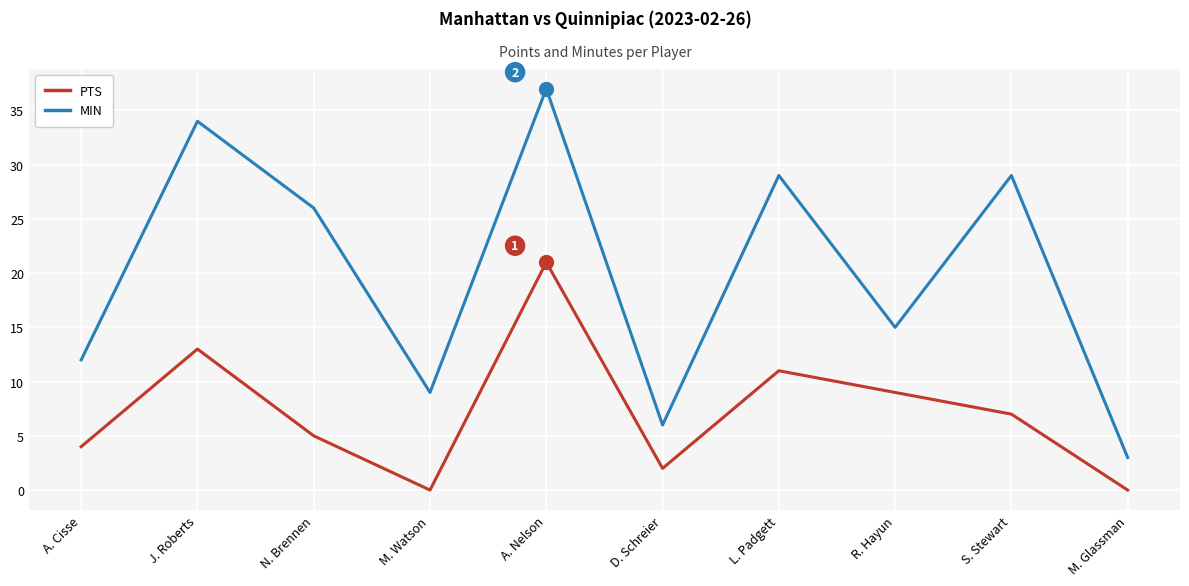

In MIN, how many points are higher than both neighbors (excluding endpoints)?

4